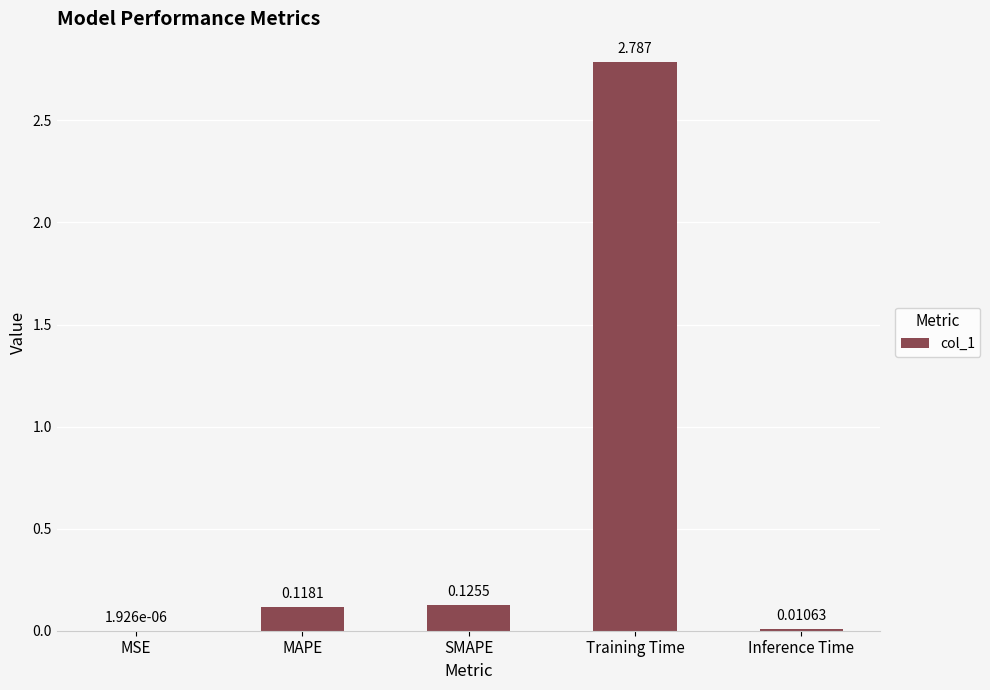

Where is the data nearest to the value 1?

SMAPE